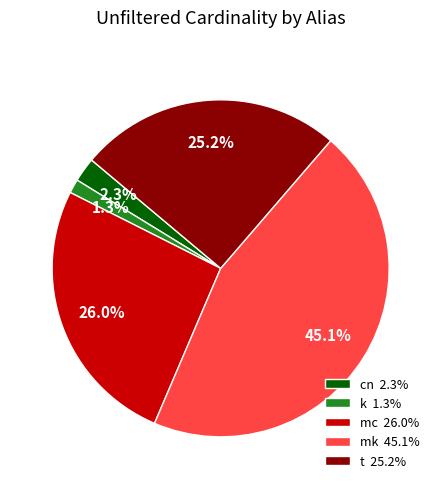

What portion of the pie excludes cn?

97.7%